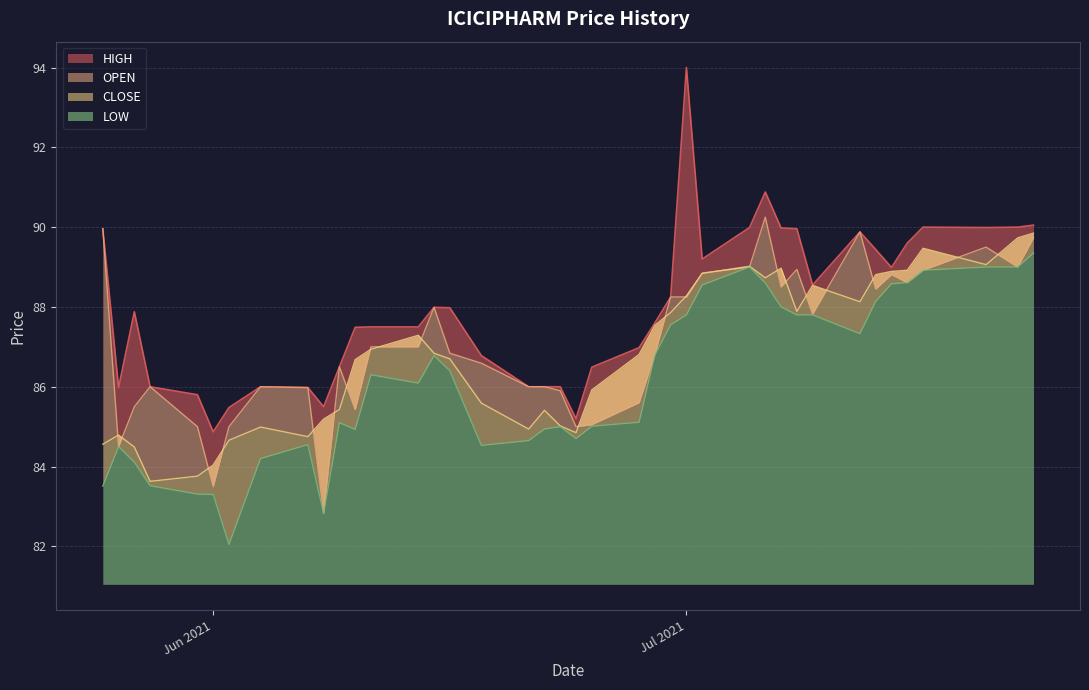

What value does the CLOSE series have at 2021-06-11?

86.9